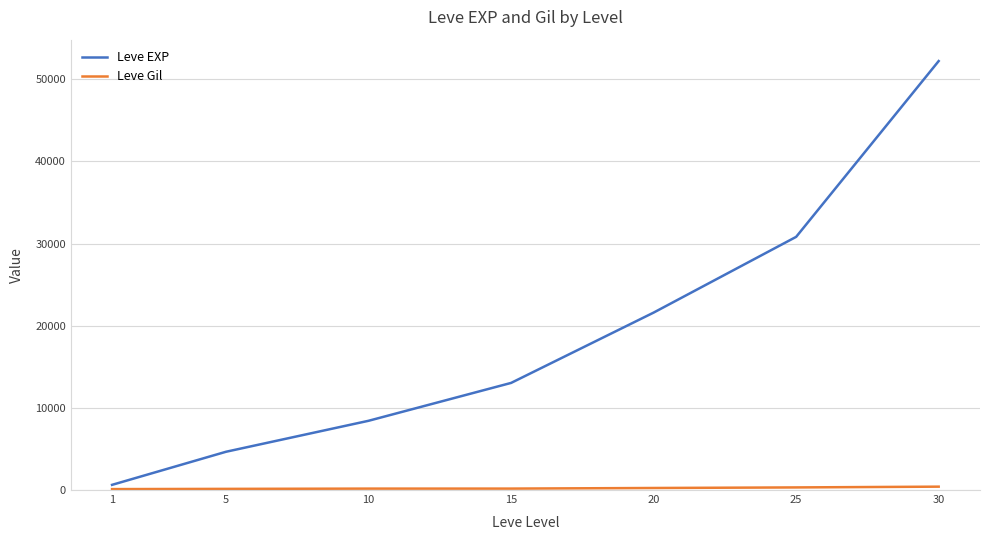

At which category is the sum across all series the highest?

30